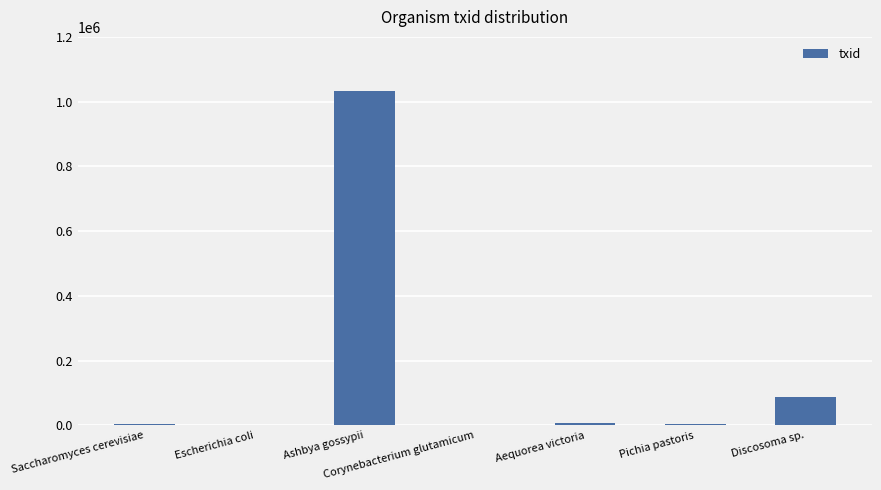

Are the bars horizontal?

No